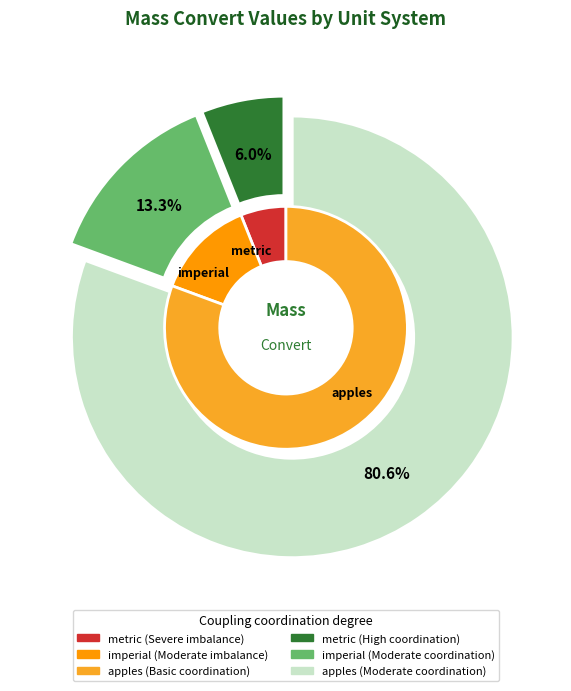

Which category has the biggest portion of the pie?

apples